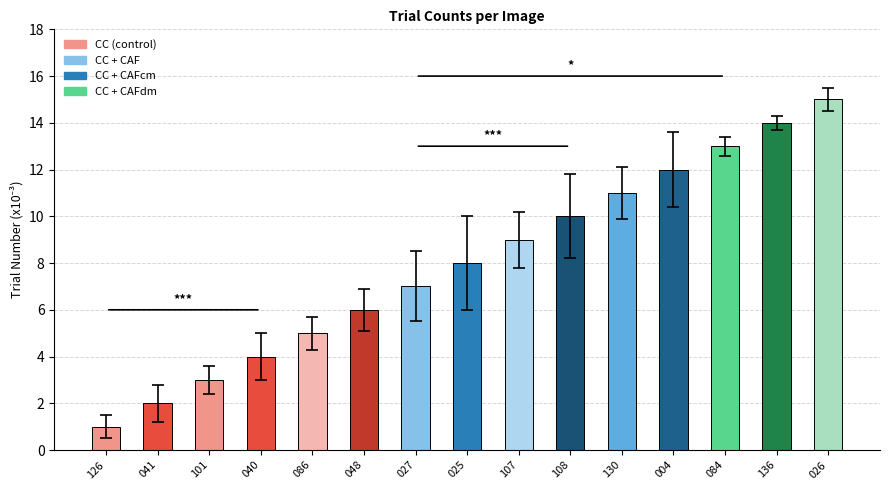

How many categories are shown in the chart?

15